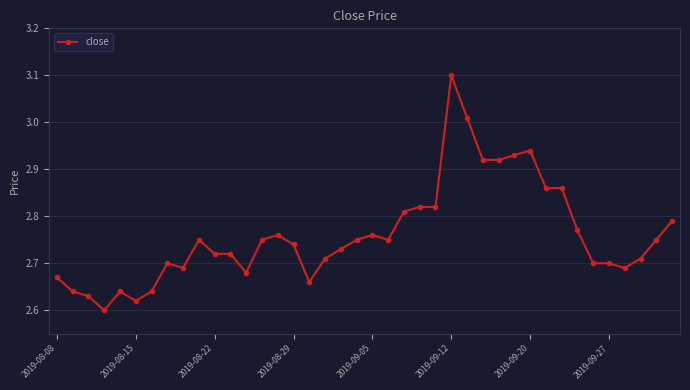

What is the value of the 26th point from the left?

3.1